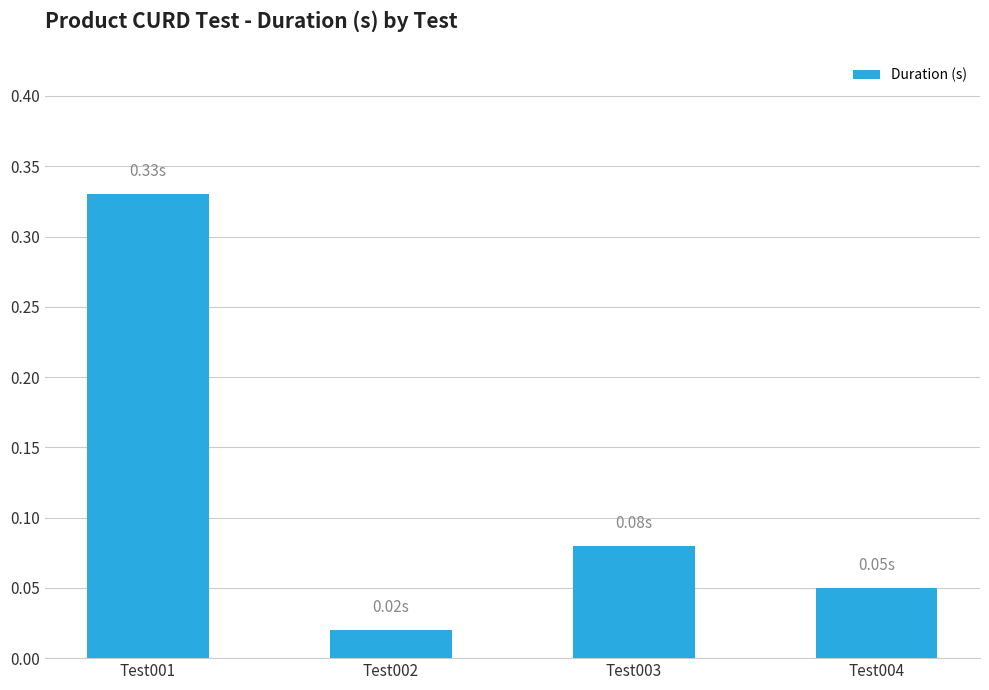

List the labels in order of value, largest first.

Test001, Test003, Test004, Test002